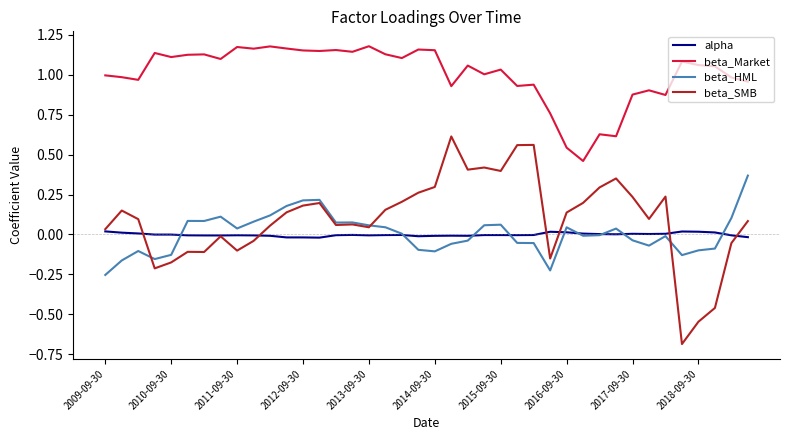

Which series has the widest spread of values?

beta_SMB